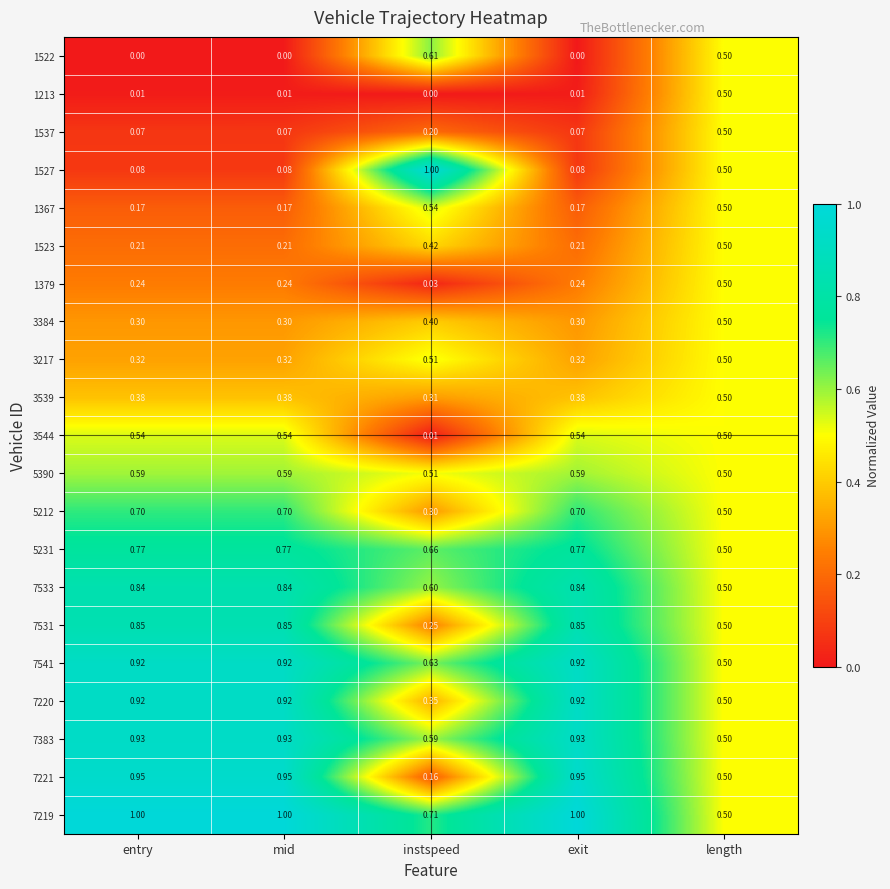

At which label is 7219 closest to 0?

length